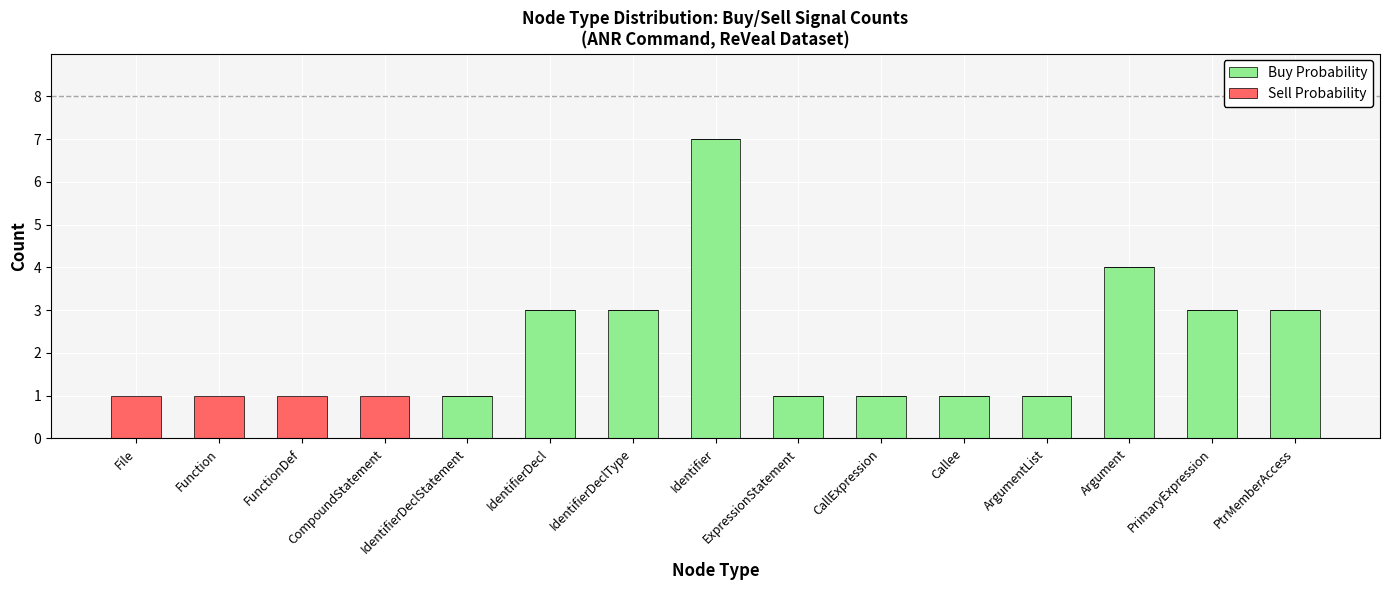

Which category has the highest value in the Buy Probability series?

Identifier